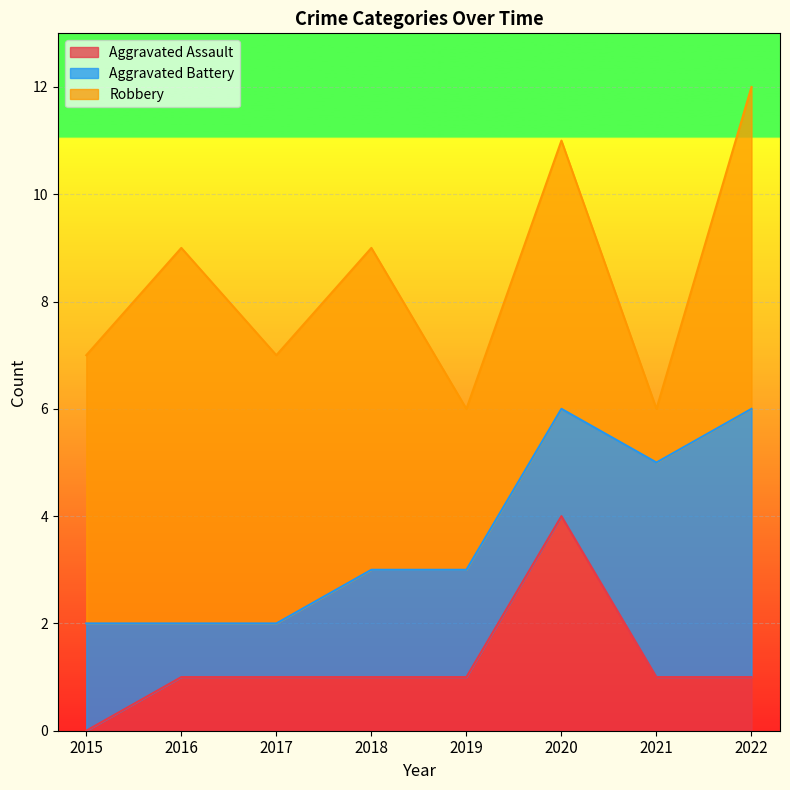

Which series has the largest total across all categories?

Robbery